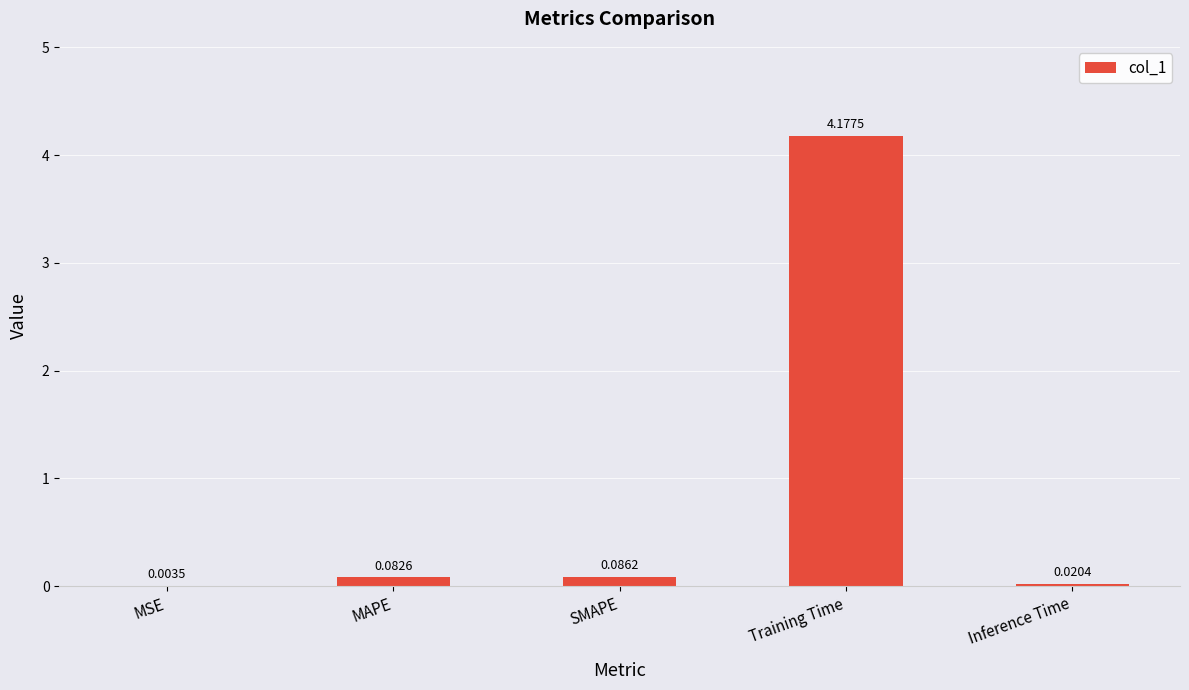

Are the bars horizontal?

No